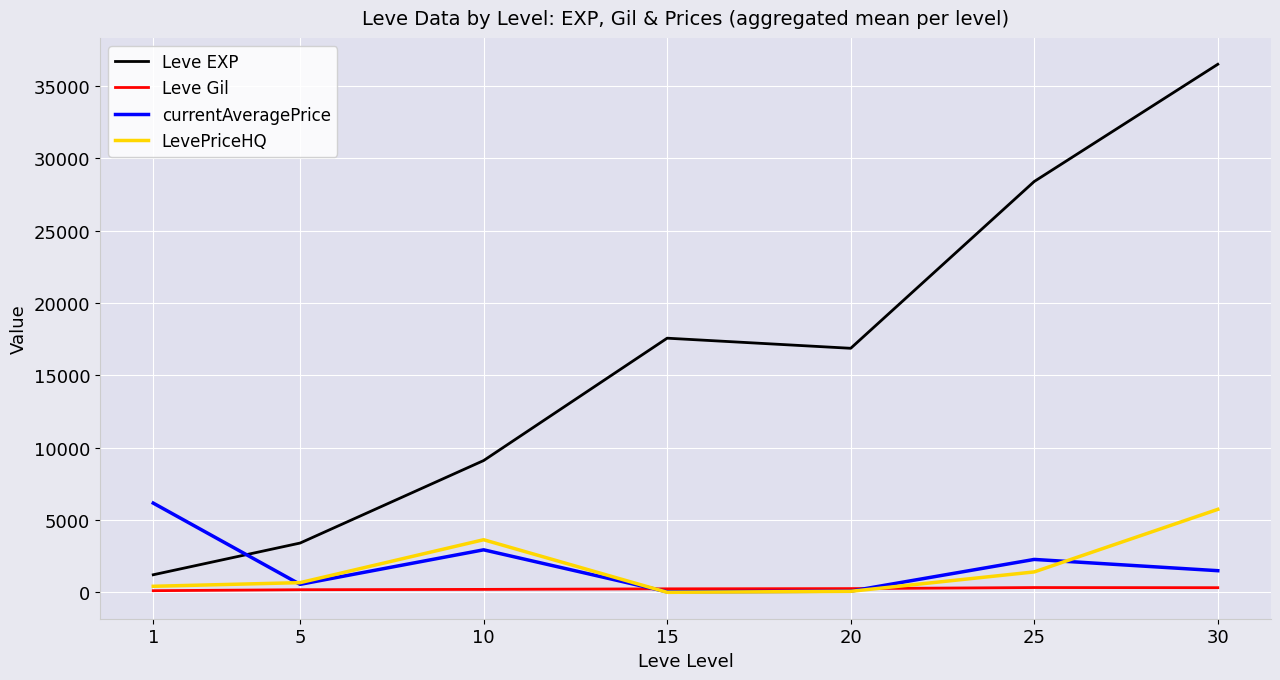

What is the greatest value displayed?

36492.5